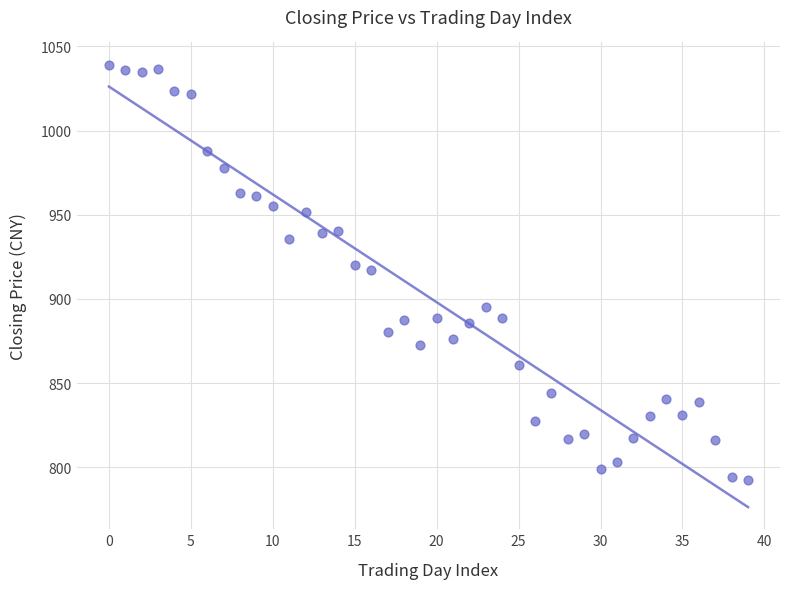

What is the range of Y values (max minus min)?

247.1